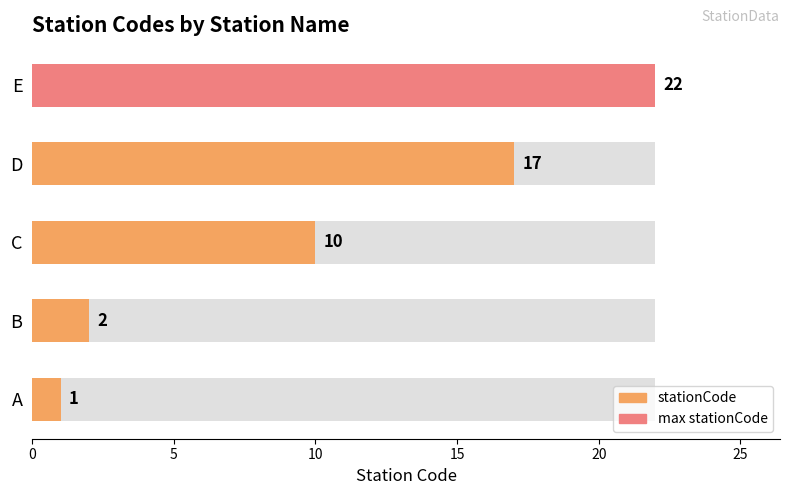

What is the value of the 1st bar from the left?

1